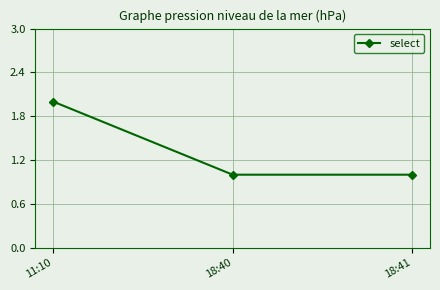

What is the value of the 3rd point from the left?

1